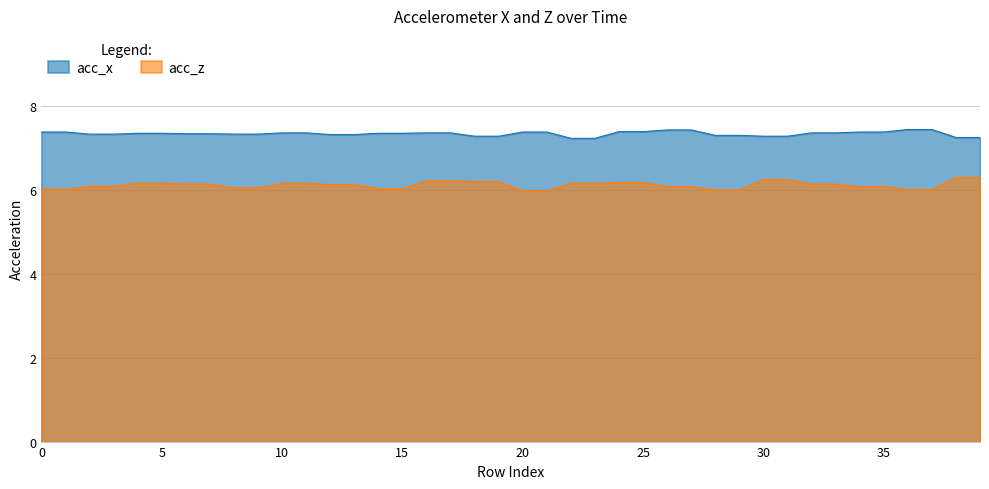

What are all the series names shown in the legend?

acc_x, acc_z